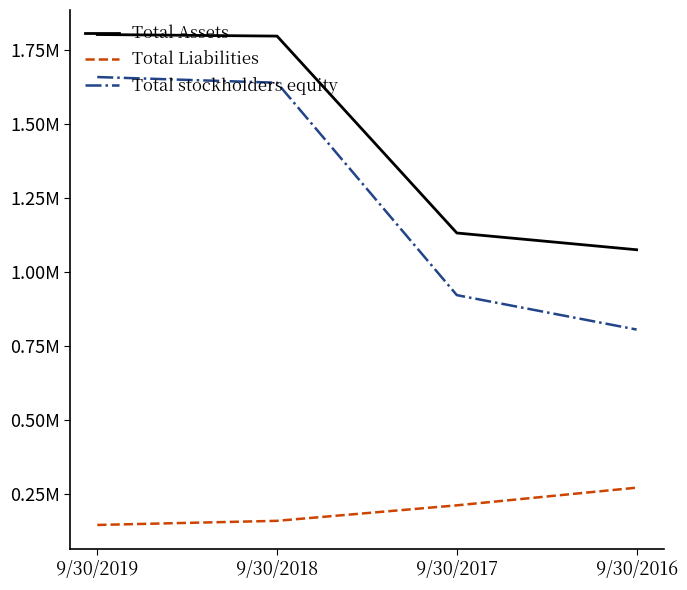

Is this an area chart (filled region under the line)?

No